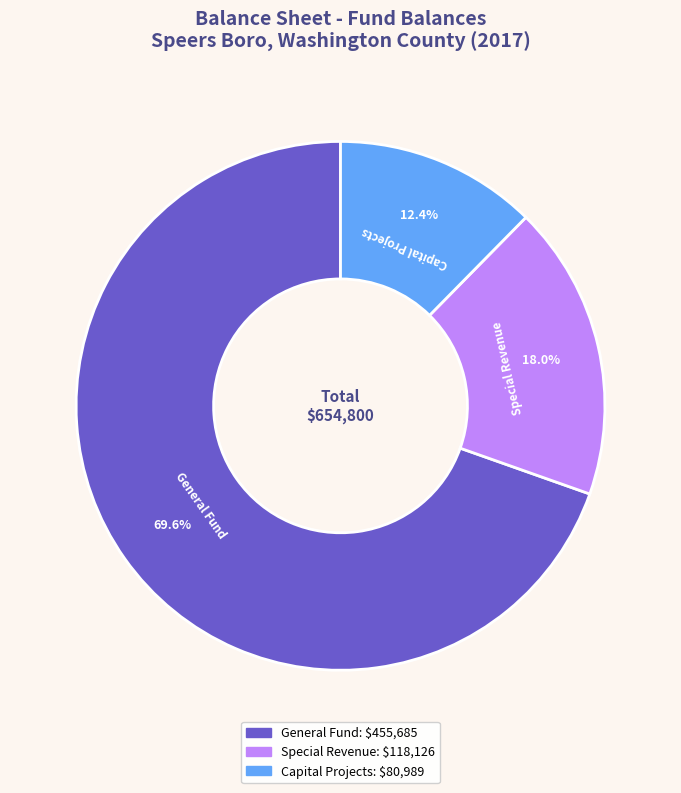

Approximately how many times larger is the value at Capital Projects compared to General Fund?

0.2